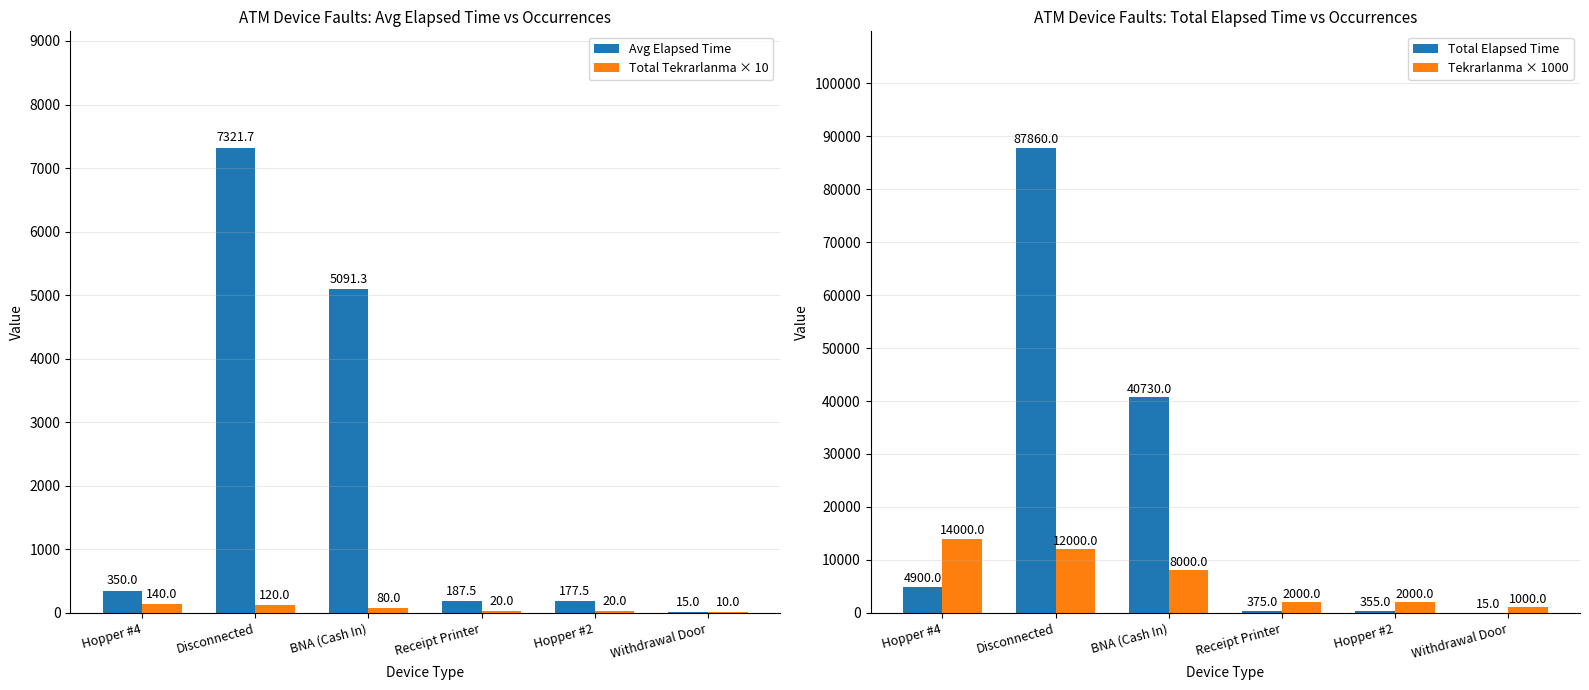

What is the sum of all Avg Elapsed Time values?

13143.0